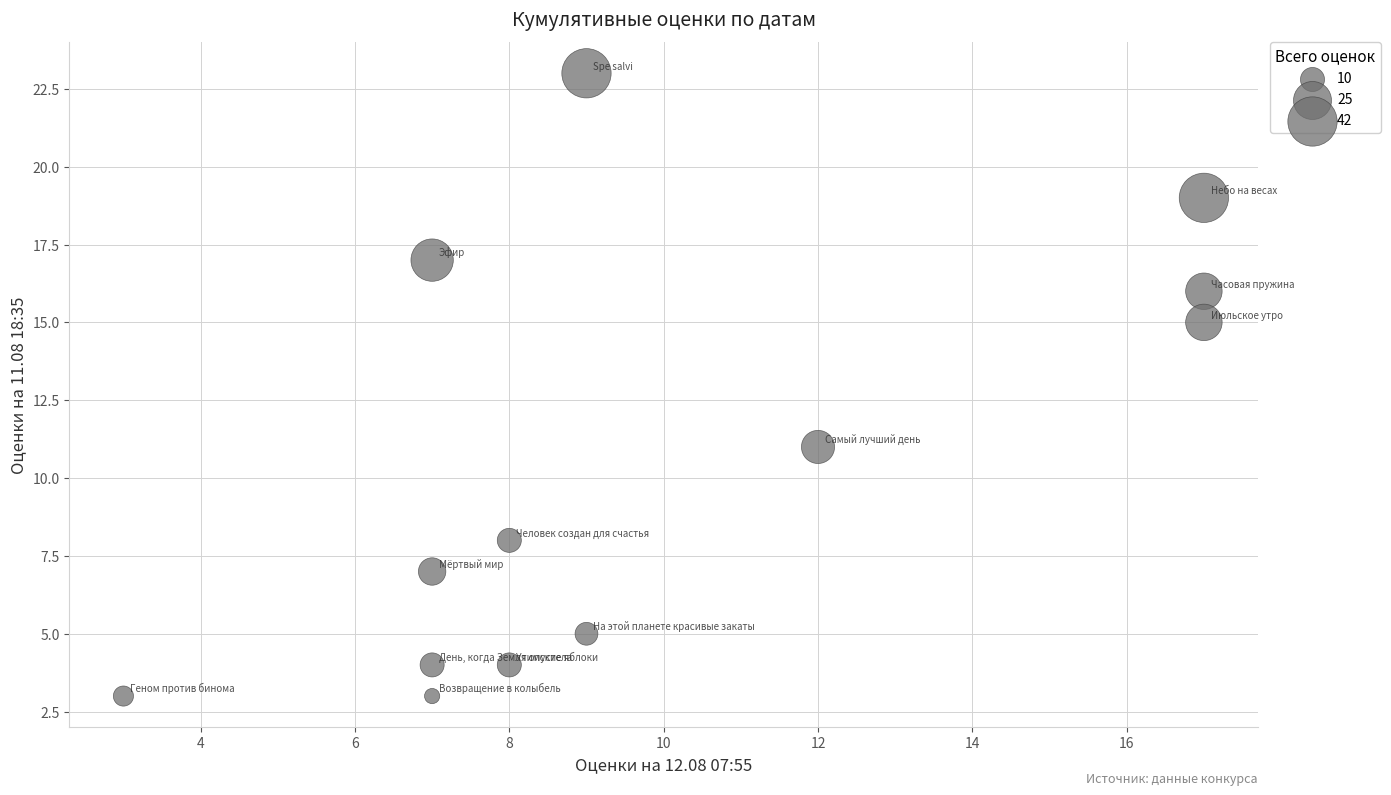

What is the range of X values (max minus min)?

14